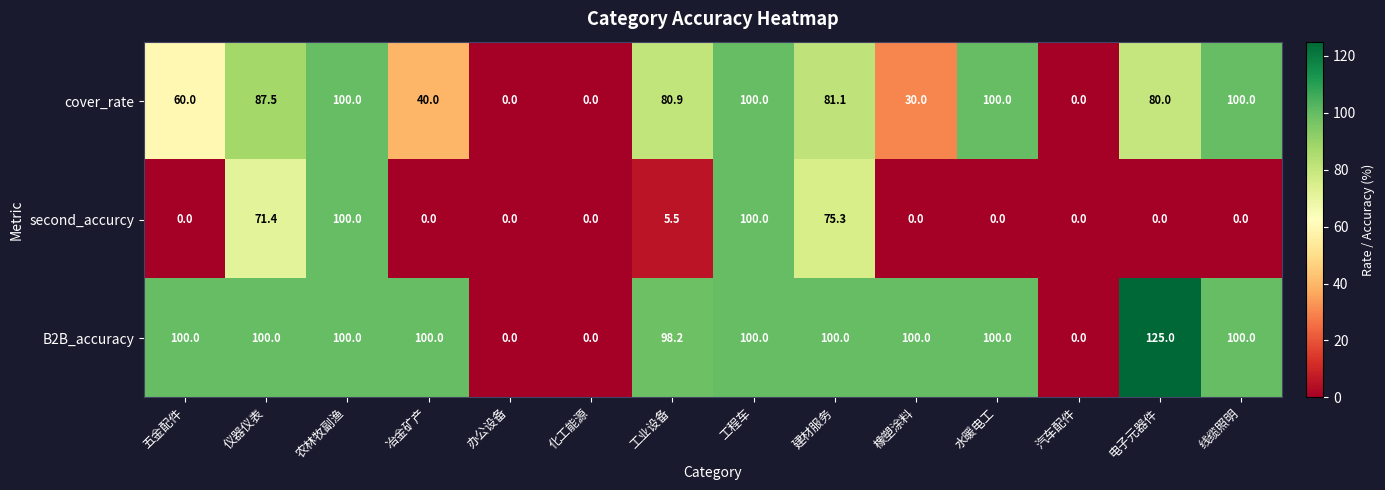

Which series changed the most between 办公设备 and 电子元器件?

B2B_accuracy